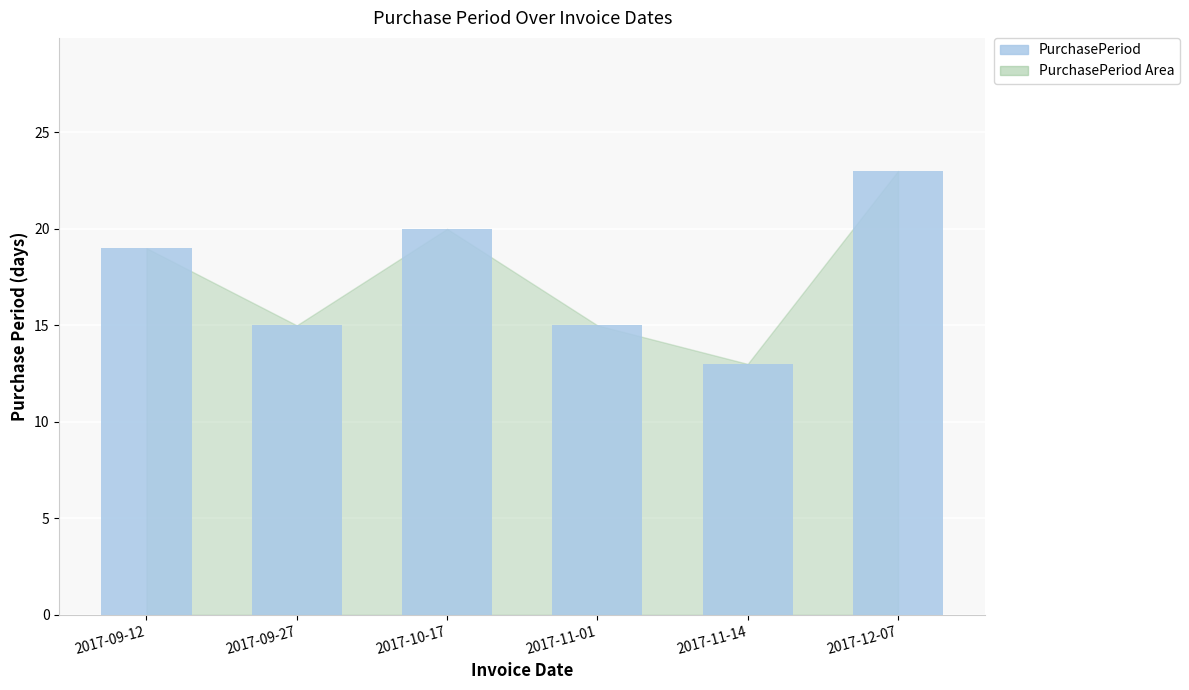

Which label corresponds to the smallest value in the chart?

2017-11-14